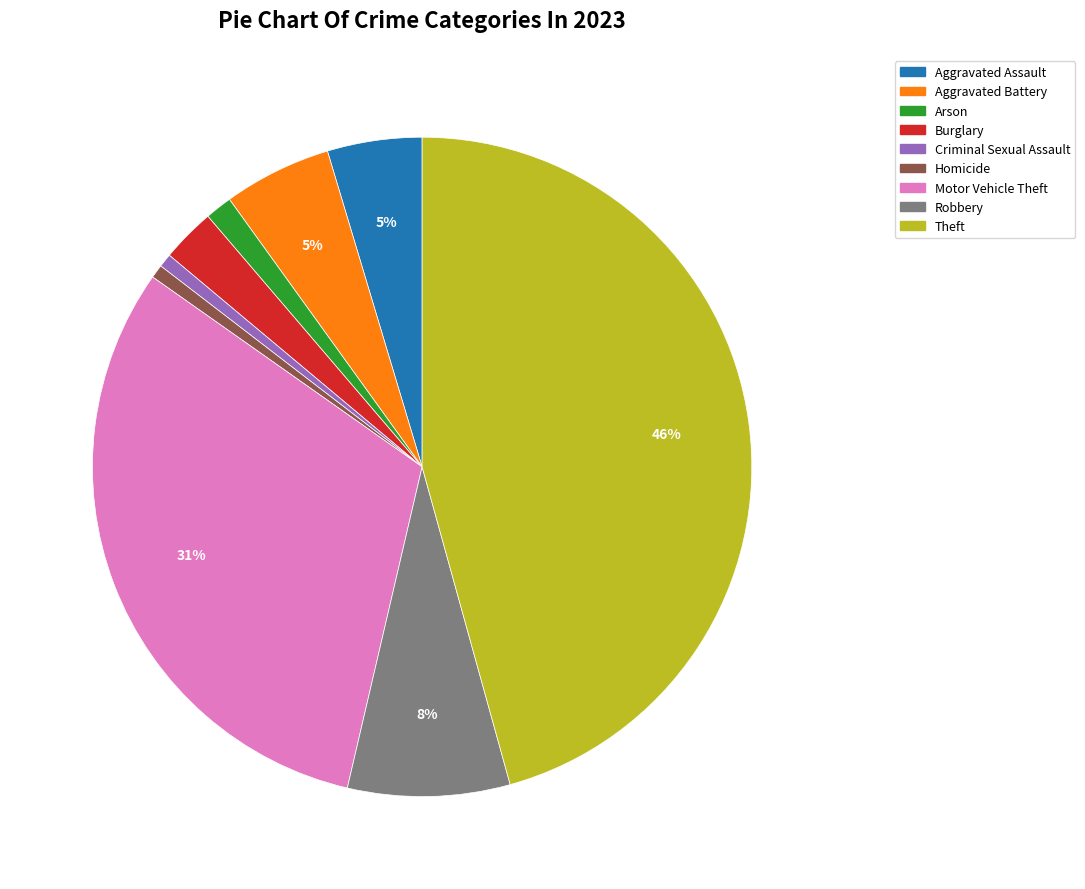

Is there any slice that represents more than half of the pie?

No